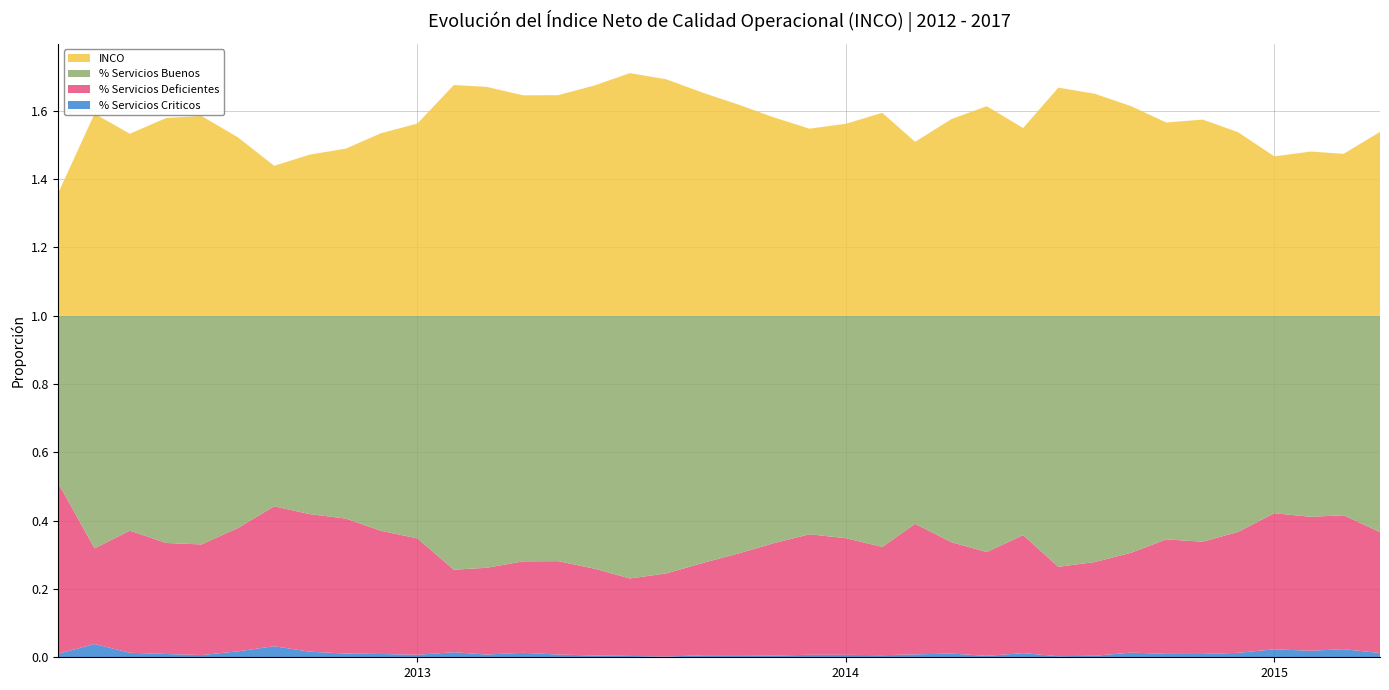

Reading left to right, extract all data points from this chart.

% Servicios Buenos: 2012-03-01=0.5	2012-04-01=0.7	2012-05-01=0.6	2012-06-01=0.7	2012-07-01=0.7	2012-08-01=0.6	2012-09-01=0.6	2012-10-01=0.6	2012-11-01=0.6	2012-12-01=0.6	2013-01-01=0.7	2013-02-01=0.7	2013-03-01=0.7	2013-04-01=0.7	2013-05-01=0.7	2013-06-01=0.7	2013-07-01=0.8	2013-08-01=0.8	2013-09-01=0.7	2013-10-01=0.7	2013-11-01=0.7	2013-12-01=0.6	2014-01-01=0.7	2014-02-01=0.7	2014-03-01=0.6	2014-04-01=0.7	2014-05-01=0.7	2014-06-01=0.6	2014-07-01=0.7	2014-08-01=0.7	2014-09-01=0.7	2014-10-01=0.7	2014-11-01=0.7	2014-12-01=0.6	2015-01-01=0.6	2015-02-01=0.6	2015-03-01=0.6	2015-04-01=0.6
% Servicios Deficientes: 2012-03-01=0.5	2012-04-01=0.3	2012-05-01=0.4	2012-06-01=0.3	2012-07-01=0.3	2012-08-01=0.4	2012-09-01=0.4	2012-10-01=0.4	2012-11-01=0.4	2012-12-01=0.4	2013-01-01=0.3	2013-02-01=0.2	2013-03-01=0.3	2013-04-01=0.3	2013-05-01=0.3	2013-06-01=0.3	2013-07-01=0.2	2013-08-01=0.2	2013-09-01=0.3	2013-10-01=0.3	2013-11-01=0.3	2013-12-01=0.4	2014-01-01=0.3	2014-02-01=0.3	2014-03-01=0.4	2014-04-01=0.3	2014-05-01=0.3	2014-06-01=0.3	2014-07-01=0.3	2014-08-01=0.3	2014-09-01=0.3	2014-10-01=0.3	2014-11-01=0.3	2014-12-01=0.4	2015-01-01=0.4	2015-02-01=0.4	2015-03-01=0.4	2015-04-01=0.4
% Servicios Criticos: 2012-03-01=0.0	2012-04-01=0.0	2012-05-01=0.0	2012-06-01=0.0	2012-07-01=0.0	2012-08-01=0.0	2012-09-01=0.0	2012-10-01=0.0	2012-11-01=0.0	2012-12-01=0.0	2013-01-01=0.0	2013-02-01=0.0	2013-03-01=0.0	2013-04-01=0.0	2013-05-01=0.0	2013-06-01=0.0	2013-07-01=0.0	2013-08-01=0.0	2013-09-01=0.0	2013-10-01=0.0	2013-11-01=0.0	2013-12-01=0.0	2014-01-01=0.0	2014-02-01=0.0	2014-03-01=0.0	2014-04-01=0.0	2014-05-01=0.0	2014-06-01=0.0	2014-07-01=0.0	2014-08-01=0.0	2014-09-01=0.0	2014-10-01=0.0	2014-11-01=0.0	2014-12-01=0.0	2015-01-01=0.0	2015-02-01=0.0	2015-03-01=0.0	2015-04-01=0.0
INCO: 2012-03-01=0.4	2012-04-01=0.6	2012-05-01=0.5	2012-06-01=0.6	2012-07-01=0.6	2012-08-01=0.5	2012-09-01=0.4	2012-10-01=0.5	2012-11-01=0.5	2012-12-01=0.5	2013-01-01=0.6	2013-02-01=0.7	2013-03-01=0.7	2013-04-01=0.6	2013-05-01=0.6	2013-06-01=0.7	2013-07-01=0.7	2013-08-01=0.7	2013-09-01=0.7	2013-10-01=0.6	2013-11-01=0.6	2013-12-01=0.5	2014-01-01=0.6	2014-02-01=0.6	2014-03-01=0.5	2014-04-01=0.6	2014-05-01=0.6	2014-06-01=0.5	2014-07-01=0.7	2014-08-01=0.7	2014-09-01=0.6	2014-10-01=0.6	2014-11-01=0.6	2014-12-01=0.5	2015-01-01=0.5	2015-02-01=0.5	2015-03-01=0.5	2015-04-01=0.5